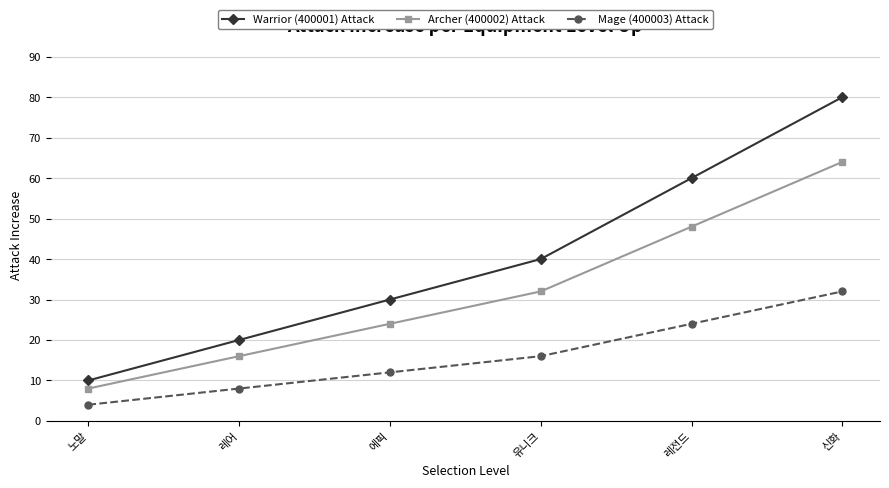

Is this an area chart (filled region under the line)?

No